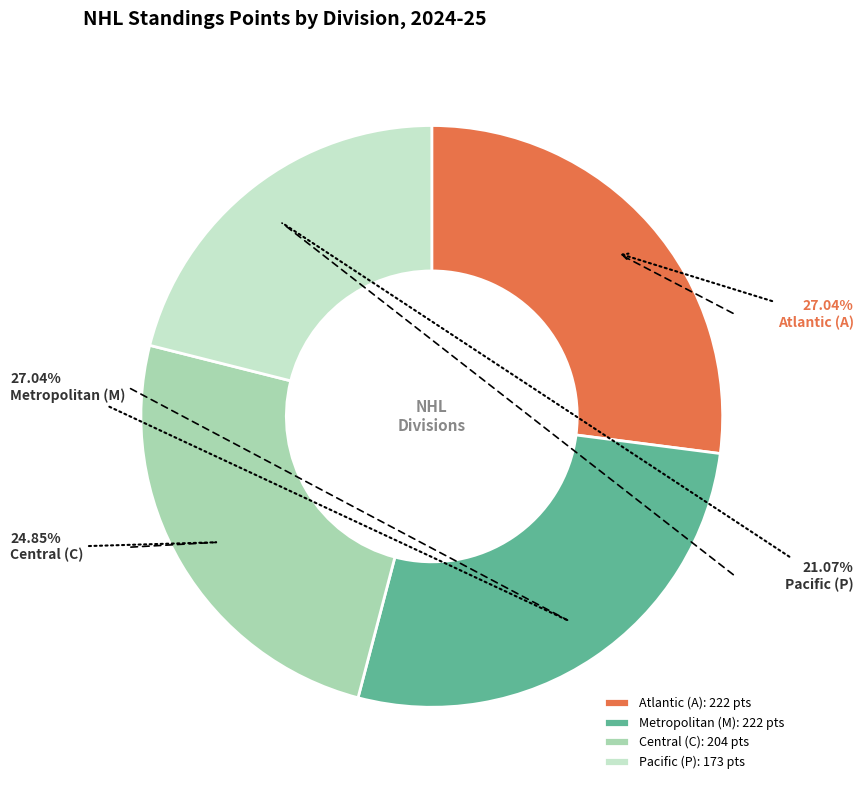

Combined, do Pacific (P) and Metropolitan (M) account for over 50%?

No